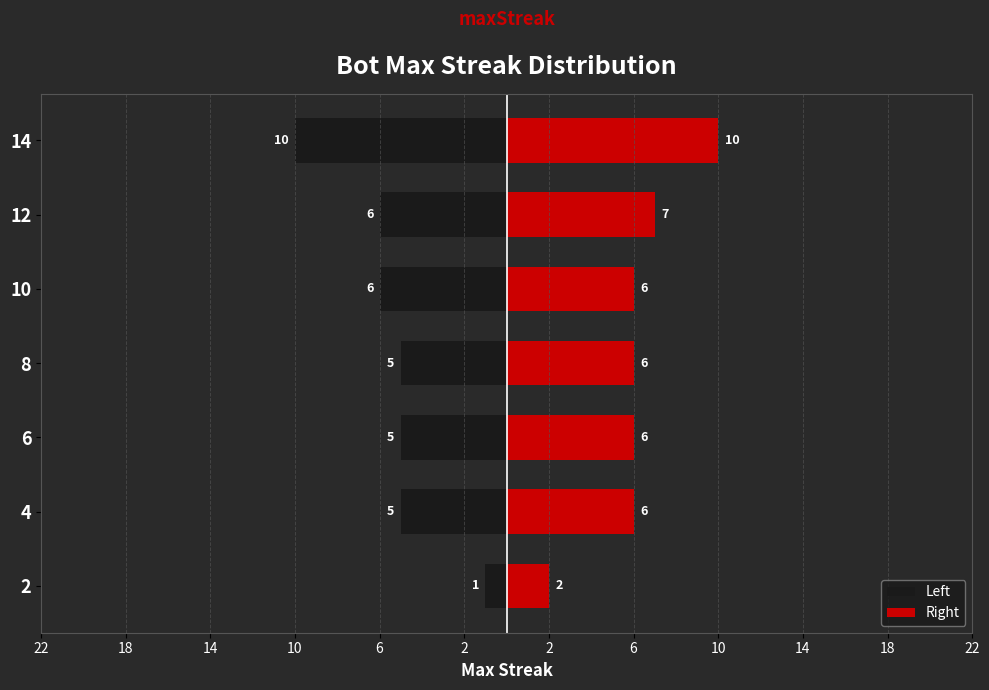

List the series in order of their overall mean, lowest first.

Left, Right